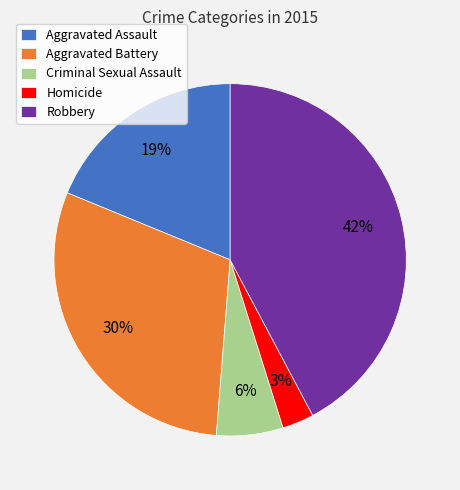

Is it true that Aggravated Assault is 26% of the pie?

False